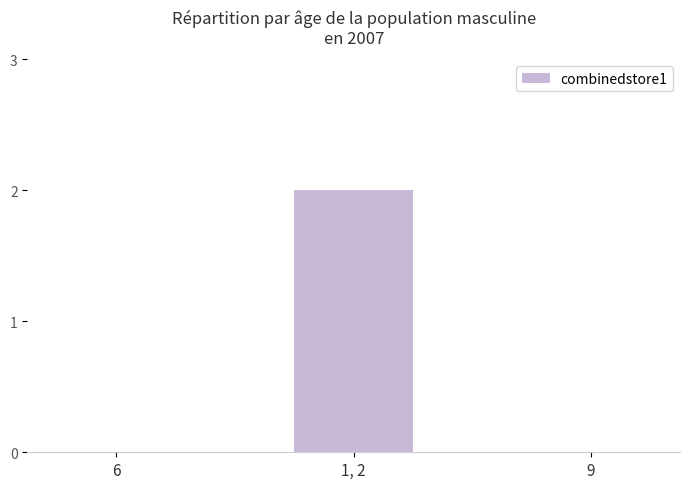

Reading right to left, extract all data points from this chart.

0	2	0